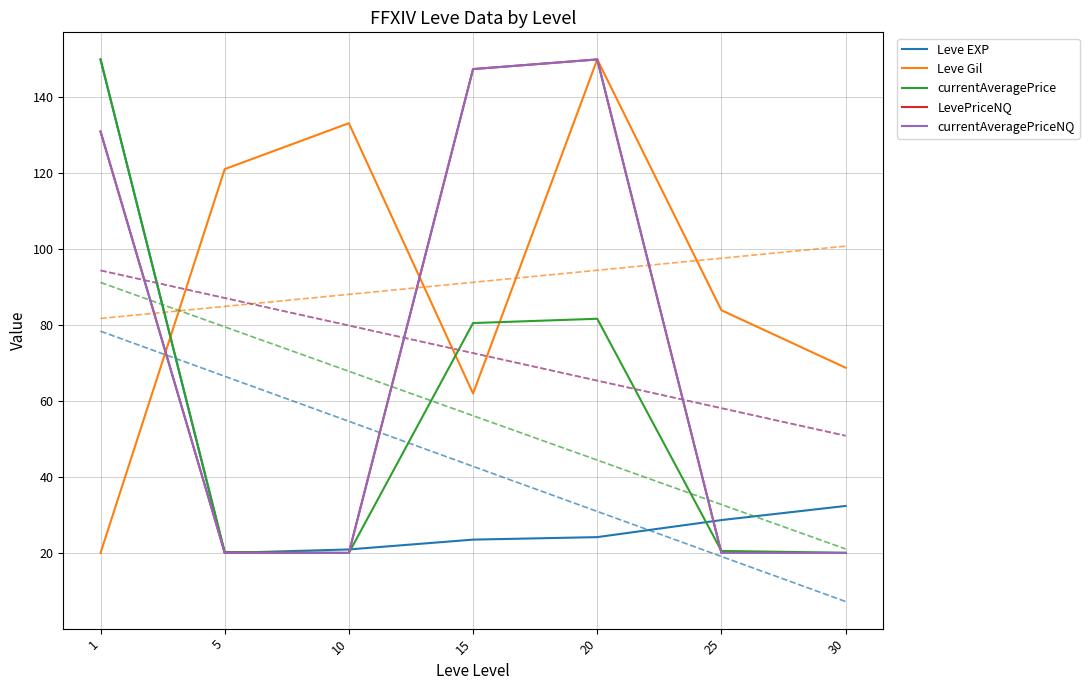

At which category does LevePriceNQ reach its first local valley?

10